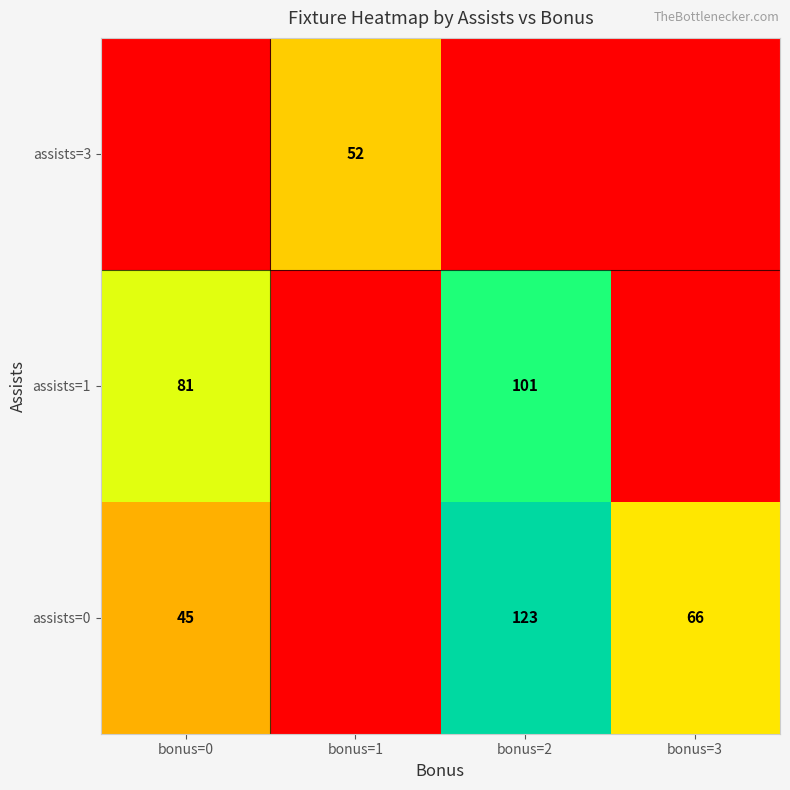

Is it true that assists=1 equals 139 at bonus=0?

False